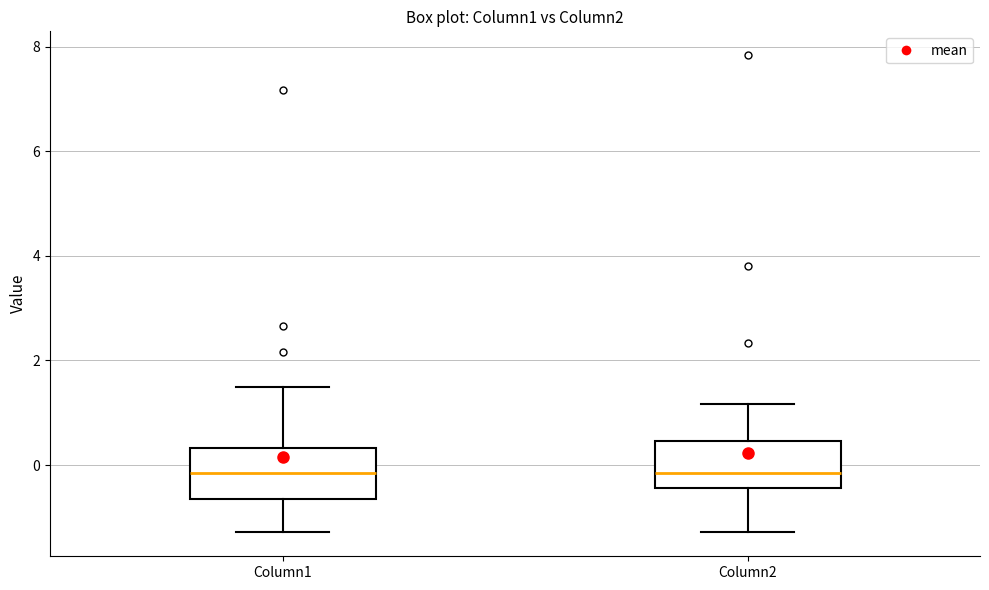

Where does the upper whisker of the box for Column2 end on the y-axis? The values are not printed on the chart, so give them approximately, as read against the axis.

1.2